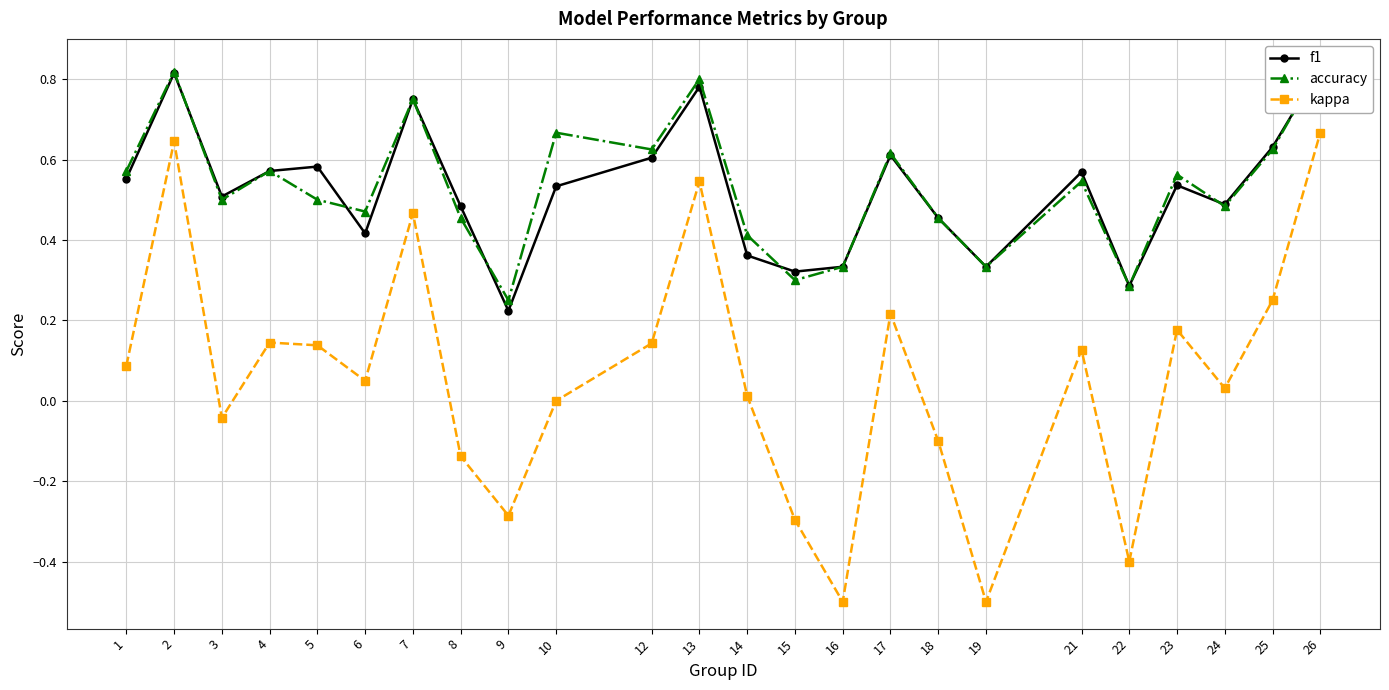

True or false: kappa and accuracy intersect in this chart.

False